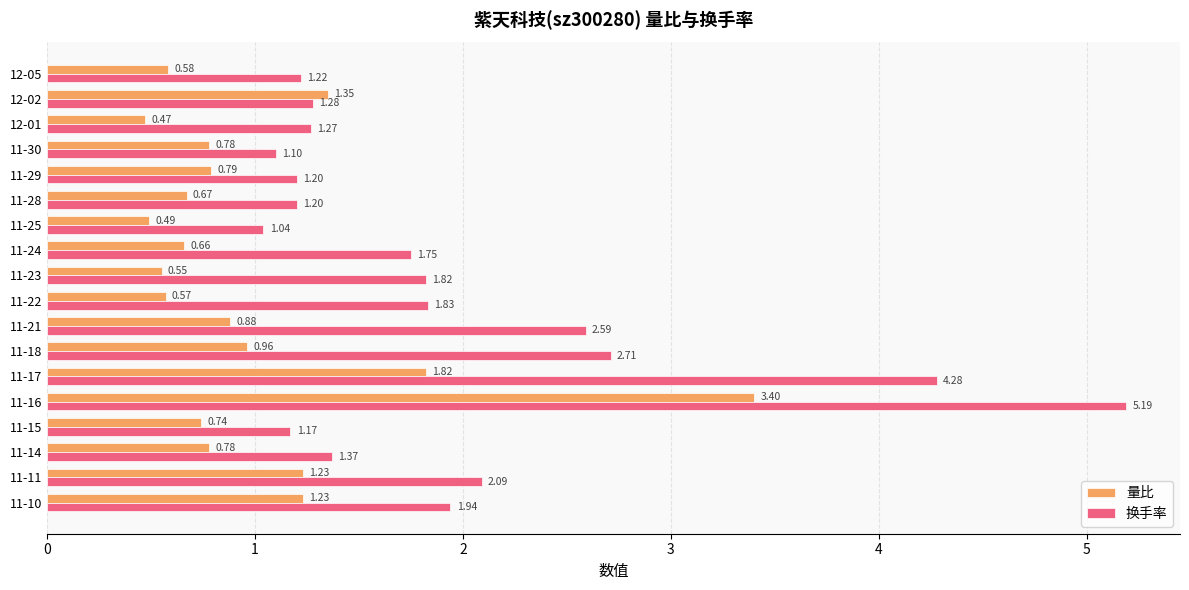

At 11-14, list the series in order from smallest to largest.

量比, 换手率